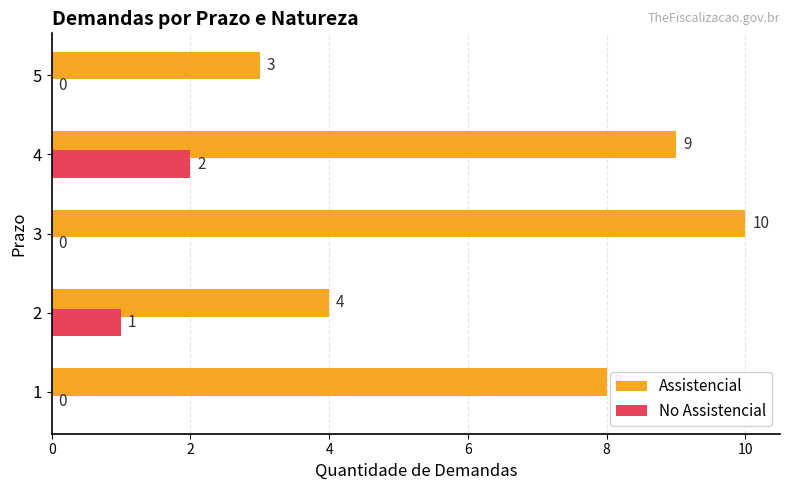

The Assistencial series shows 8 at 1. True or false?

True